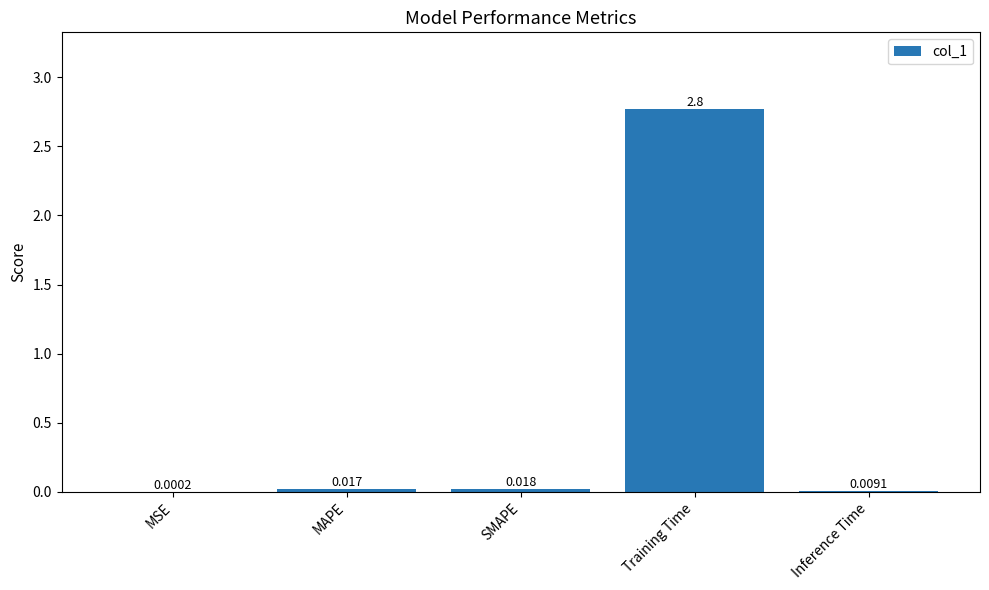

Are the bars grouped side by side (vs. stacked)?

No